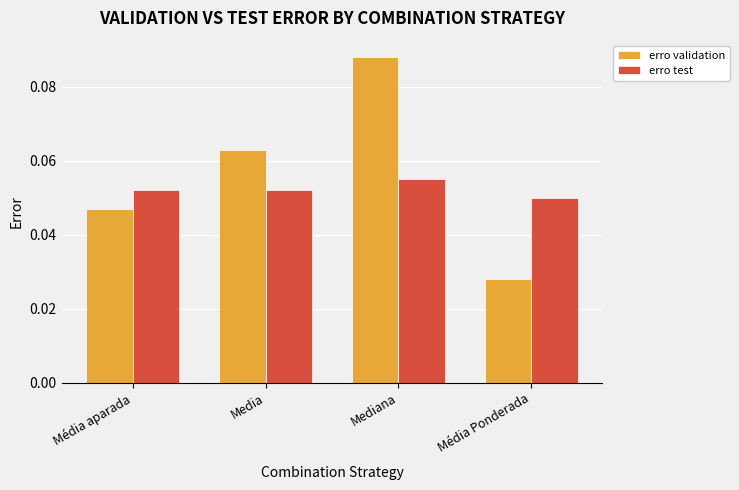

Which series has the widest spread of values?

erro validation